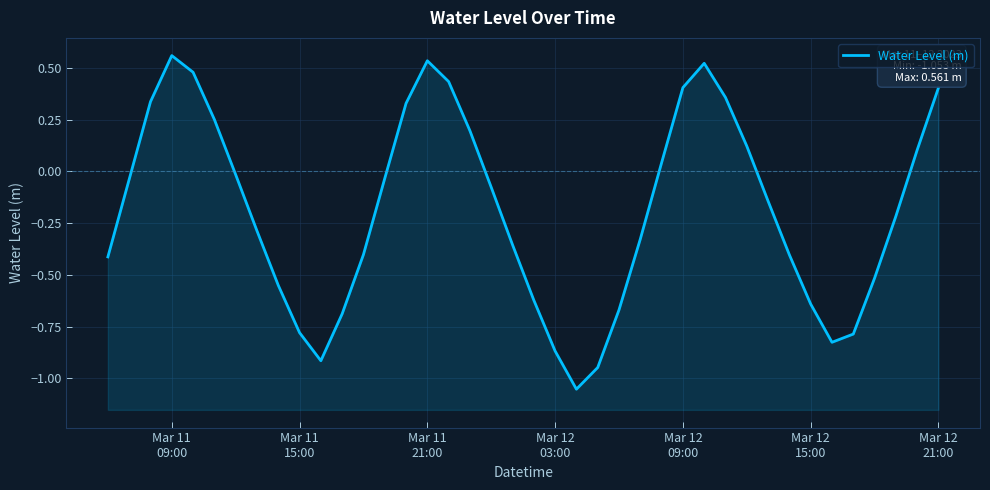

What is the sum of all values?

-7.5